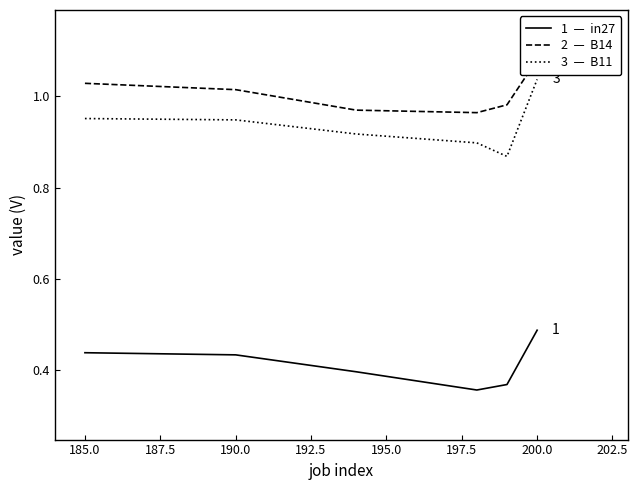

What is the difference between the second highest and minimum values in the B14 series?

0.1